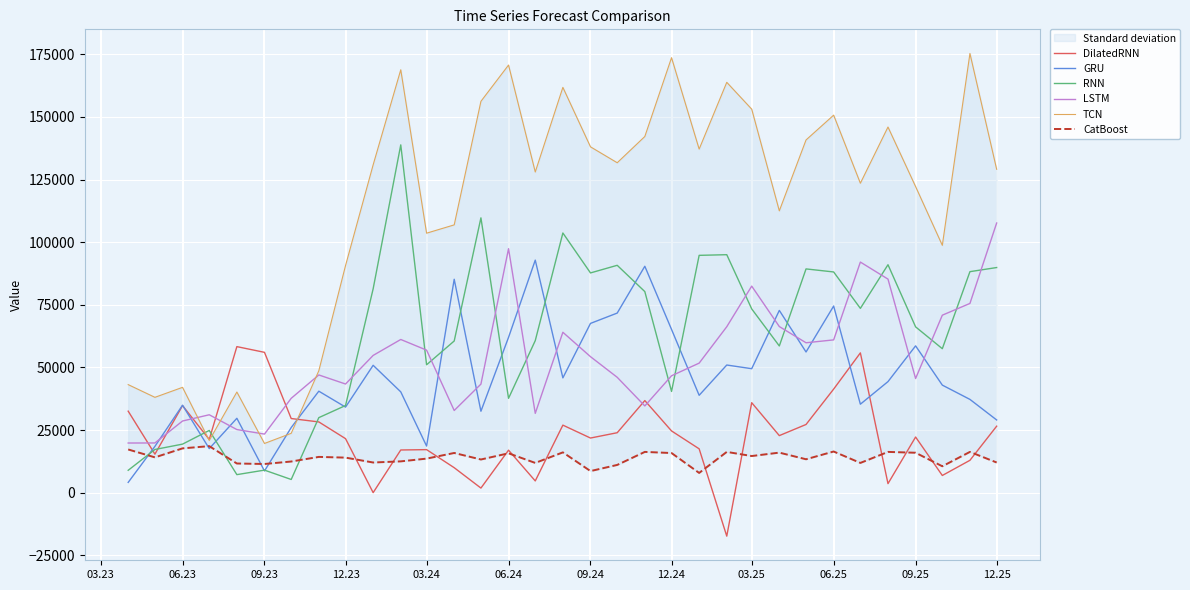

Reading right to left, list all the values displayed in this chart.

DilatedRNN: 26543.0	12923.6	6865.7	22214.5	3612.1	55794.9	41348.5	27223.5	22777.1	35918.9	-17346.4	17502.0	24644.3	36766.8	23933.7	21810.9	26963.5	4693.8	16968.3	1840.1	9973.8	17182.7	17042.9	18.6	21565.7	28242.0	29595.6	56016.7	58297.4	21246.7	34759.2	15381.0	32531.9
GRU: 29026.0	37234.5	42934.2	58596.9	44332.1	35320.1	74491.4	56161.5	72745.5	49484.3	50955.6	38866.7	65160.5	90374.5	71690.5	67563.7	45825.5	92819.7	61991.9	32508.7	85181.0	18608.2	40239.6	50842.4	34156.3	40510.1	25992.4	8661.0	29691.1	17601.4	34913.1	18488.9	4109.6
RNN: 89861.3	88217.4	57471.6	66186.7	90988.7	73564.1	88097.6	89314.6	58557.0	73351.4	94989.2	94729.0	40408.6	80260.4	90753.4	87712.4	103648.3	60690.8	37662.4	109690.7	60547.5	51052.1	138821.6	81365.2	34786.6	29950.1	5270.4	9003.6	7204.8	24842.0	19384.0	17241.9	8936.9
LSTM: 107629.8	75536.1	70844.3	45569.2	85243.2	92044.6	60984.1	59837.1	66308.0	82444.8	66240.0	51711.5	46664.5	34622.2	46052.4	54288.1	64023.5	31663.0	97381.9	43334.6	32806.7	56892.0	61147.5	54786.4	43375.4	46989.3	37662.7	23383.5	25198.4	31097.0	28606.8	19843.6	19824.9
TCN: 129076.1	175305.3	98729.6	122184.0	145947.4	123513.8	150683.7	140786.7	112494.1	153083.0	163785.5	137131.6	173627.2	142164.4	131688.2	138044.6	161774.2	128001.0	170681.5	156202.3	106889.9	103574.6	168797.9	130863.4	90658.1	48668.9	23696.2	19645.9	40174.6	20847.6	42043.3	38059.7	43128.7
CatBoost: 12048.0	16277.7	10543.1	15942.6	16277.7	11878.1	16436.1	13338.8	15990.2	14628.1	16277.7	7885.7	15825.2	16277.7	11078.2	8624.4	16090.5	11878.1	15721.2	13249.0	15850.7	13598.0	12501.6	12048.0	13994.9	14282.7	12443.9	11453.8	11649.2	18576.2	17689.4	14096.0	17249.8